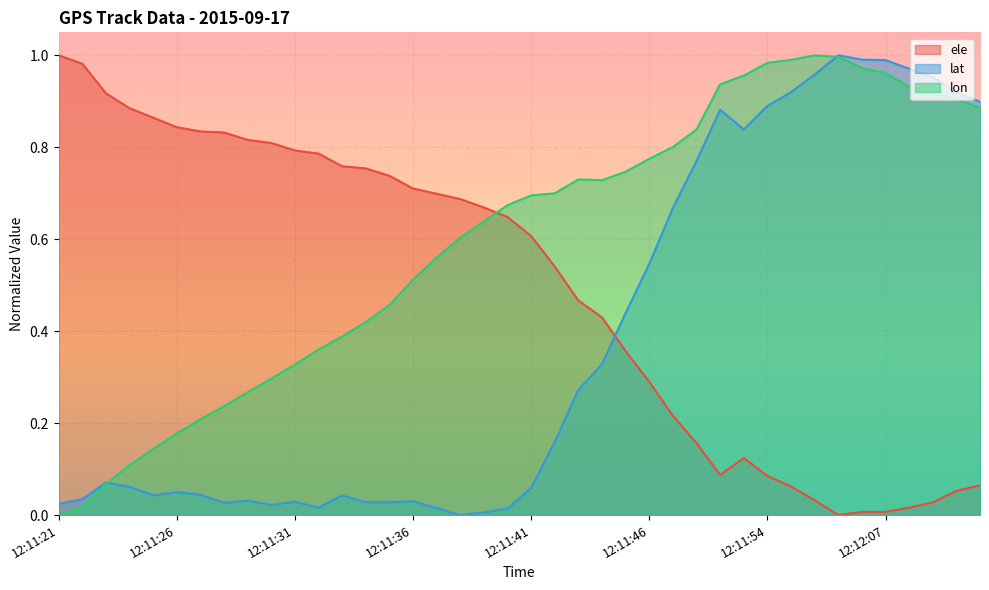

Is it true that lon equals 0.9 at 12:12:09?

True